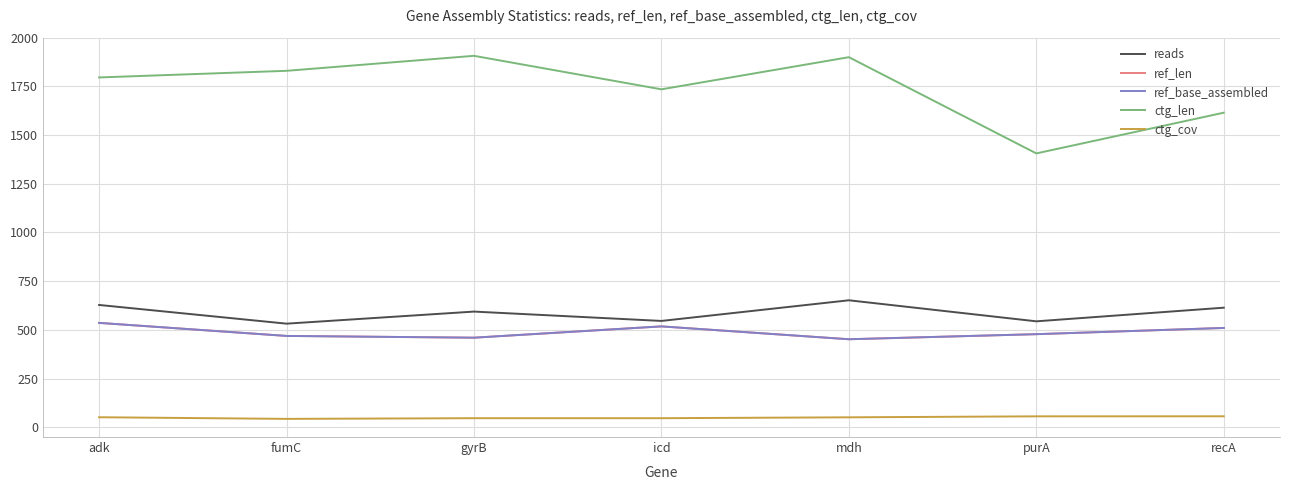

What is the label of the 4th point from the left?

icd